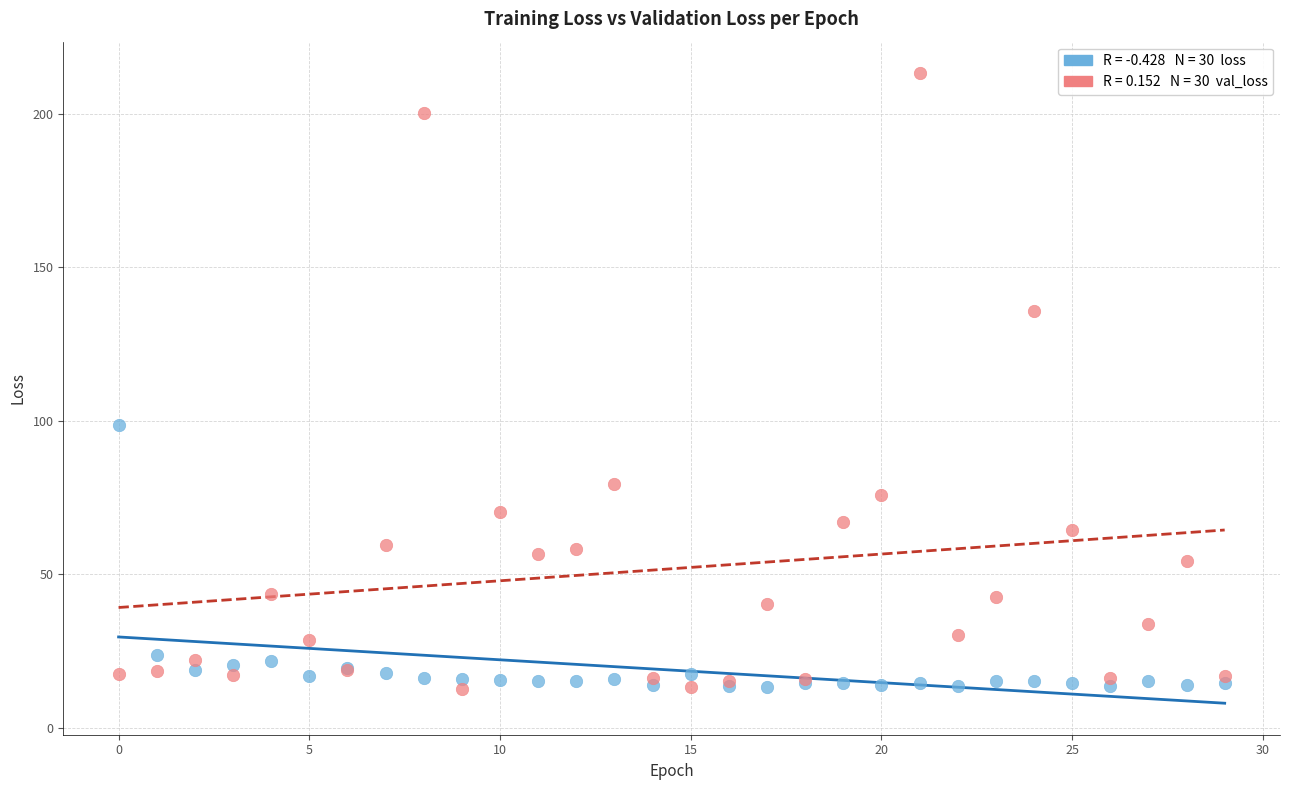

Across all series, what Y value is closest to 112?

98.6